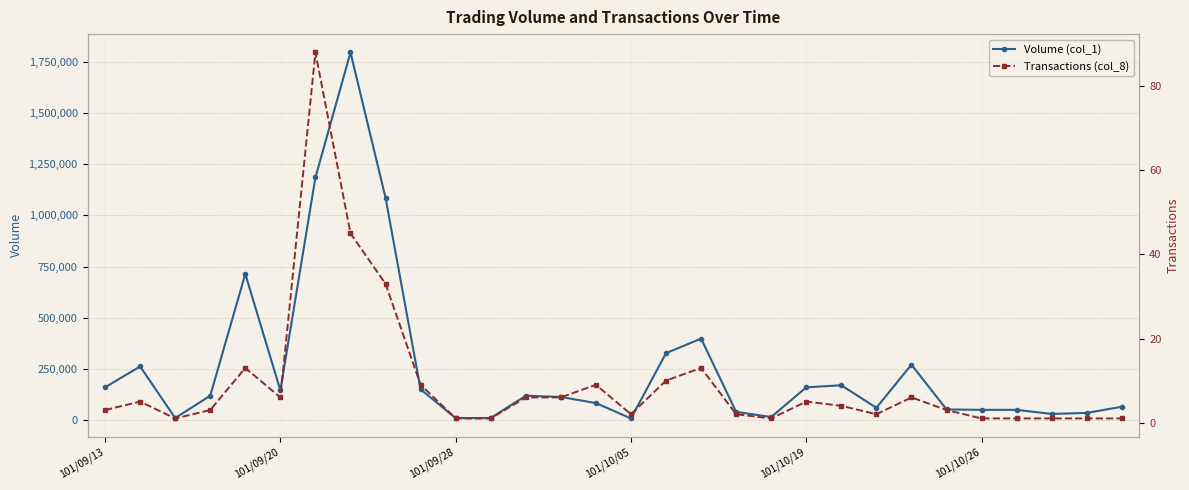

True or false: Volume (col_1) has more than 2 interior local peaks.

True